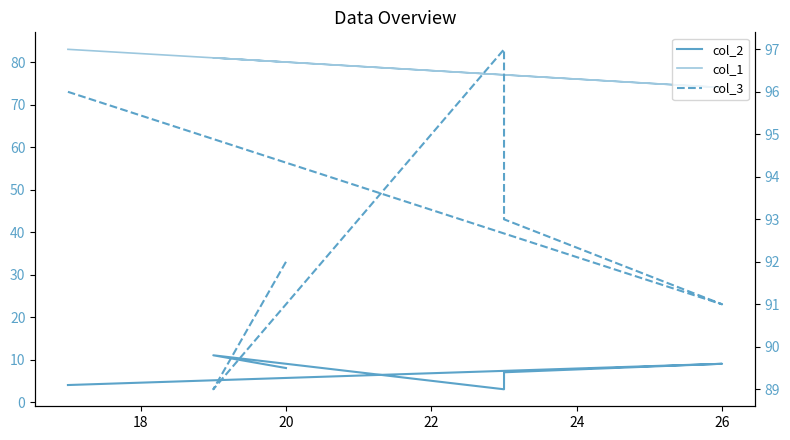

What is the value of the col_2 point at the 4th from the left?

7